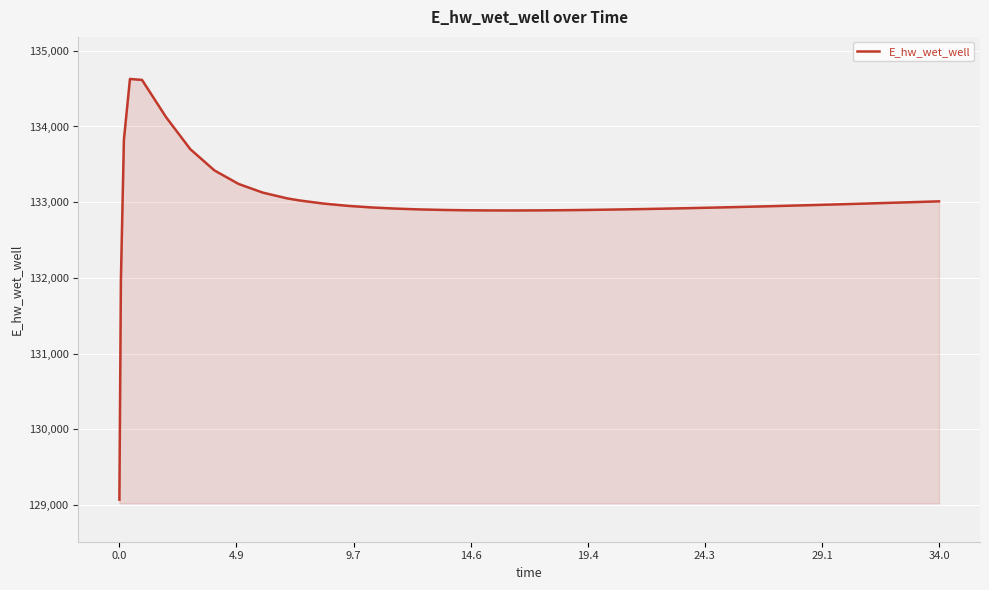

What is the greatest value displayed?

134628.0